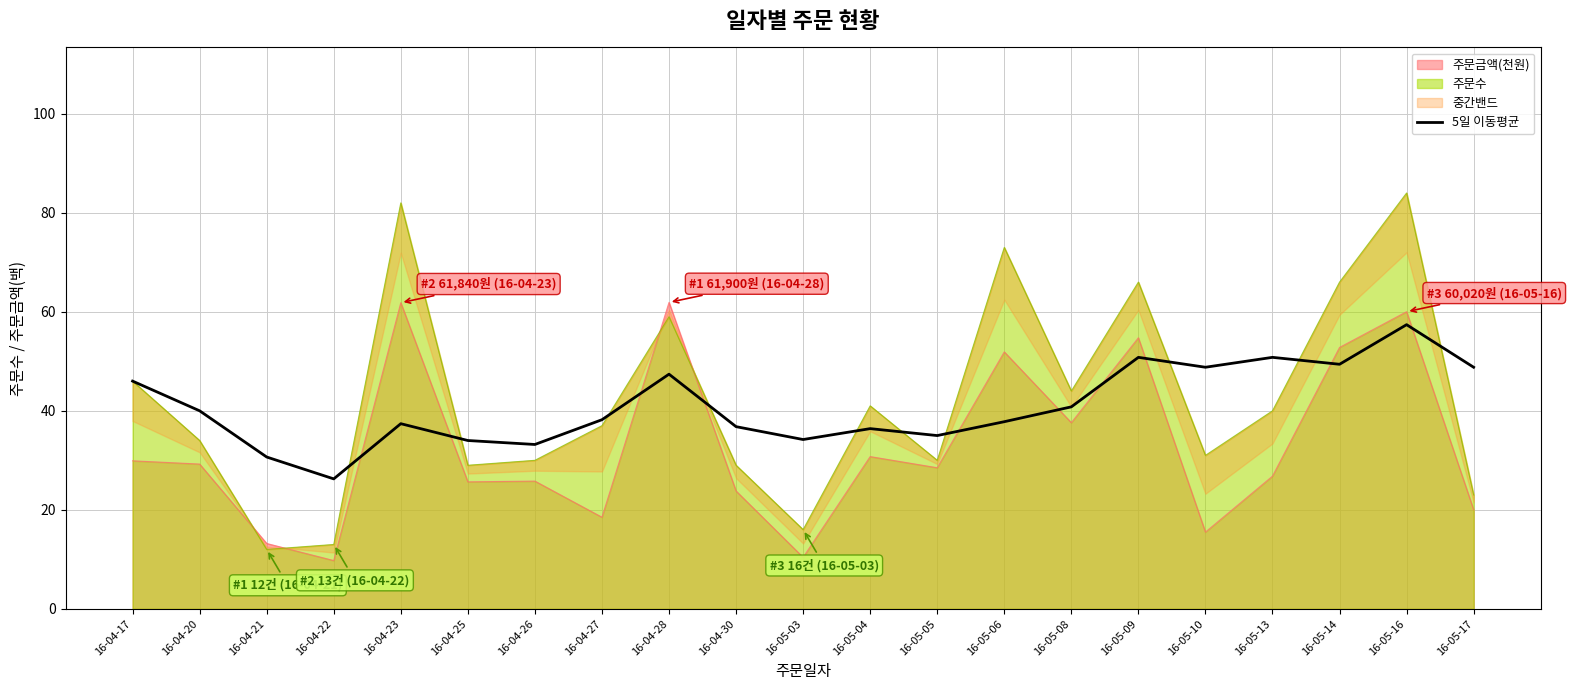

Reading right to left, list all the values displayed in this chart.

48.8	57.4	49.4	50.8	48.8	50.8	40.8	37.8	35.0	36.4	34.2	36.8	47.4	38.2	33.2	34.0	37.4	26.2	30.7	40.0	46.0